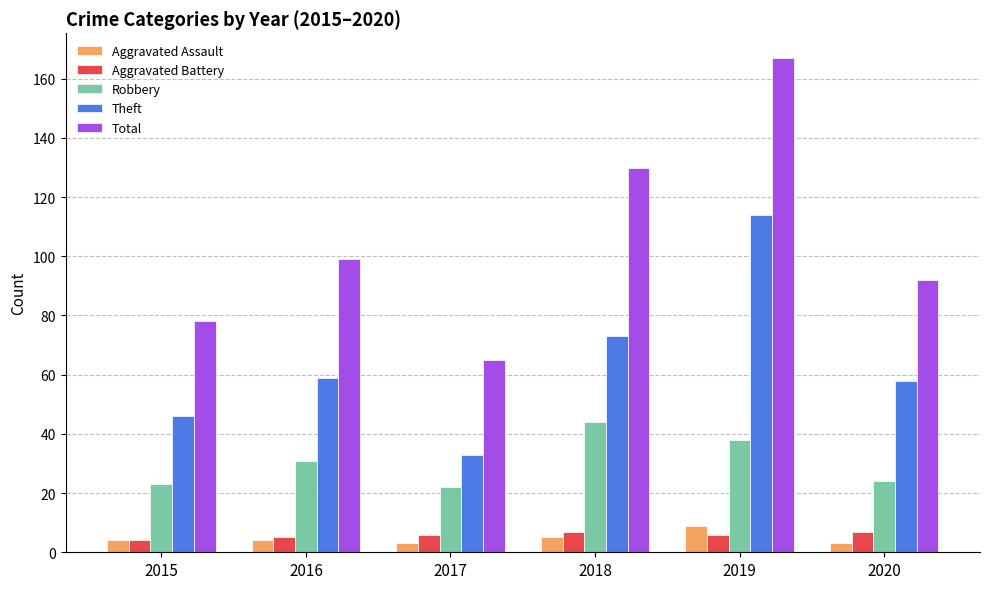

How many bars are there in total?

30